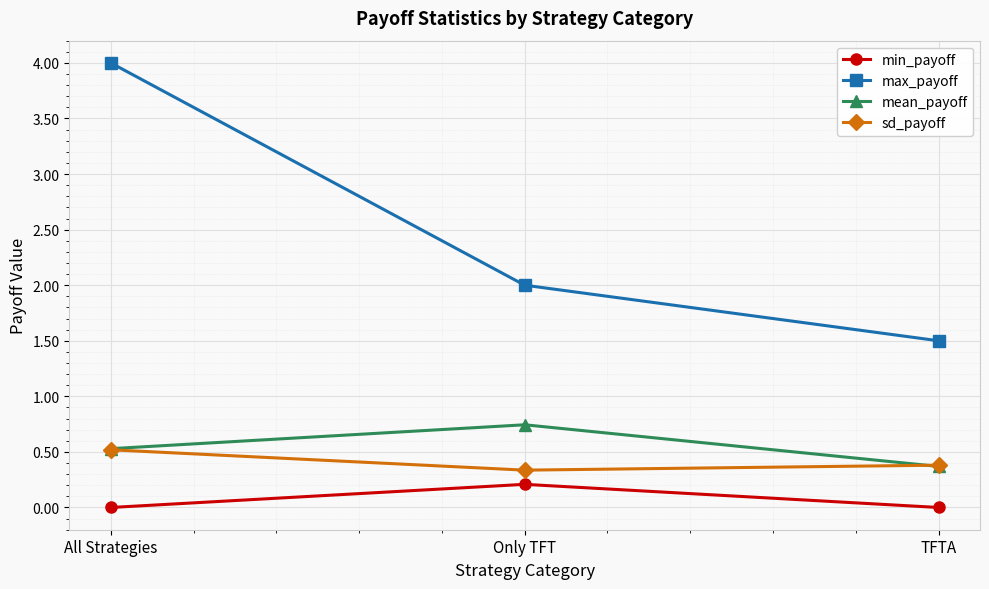

Where is max_payoff nearest to the value 2?

Only TFT